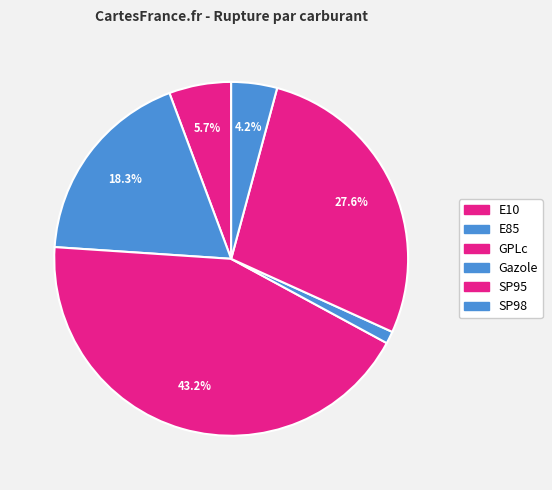

Count the number of slices in the pie.

6